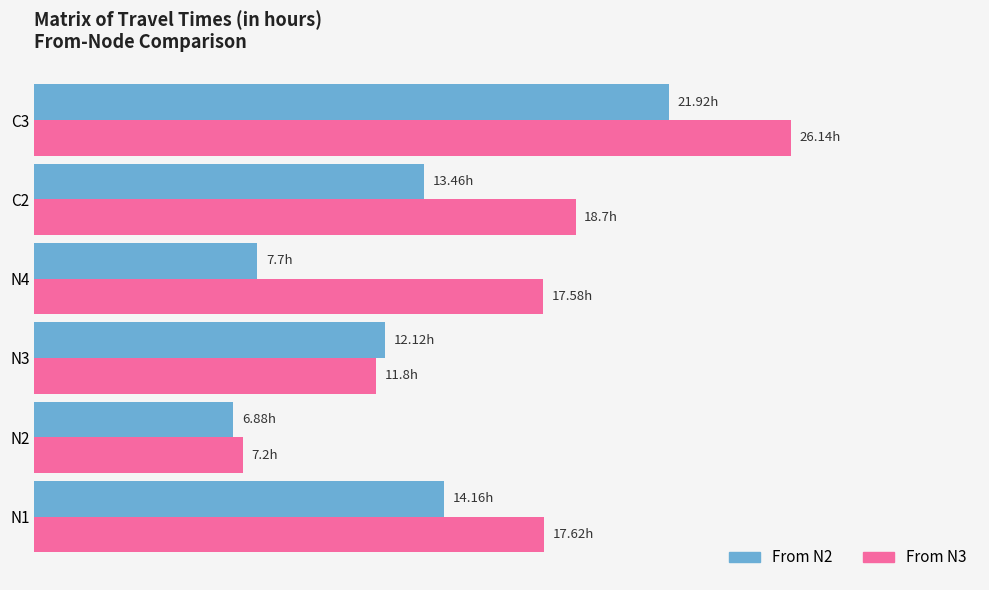

What are all the series names shown in the legend?

From N2, From N3